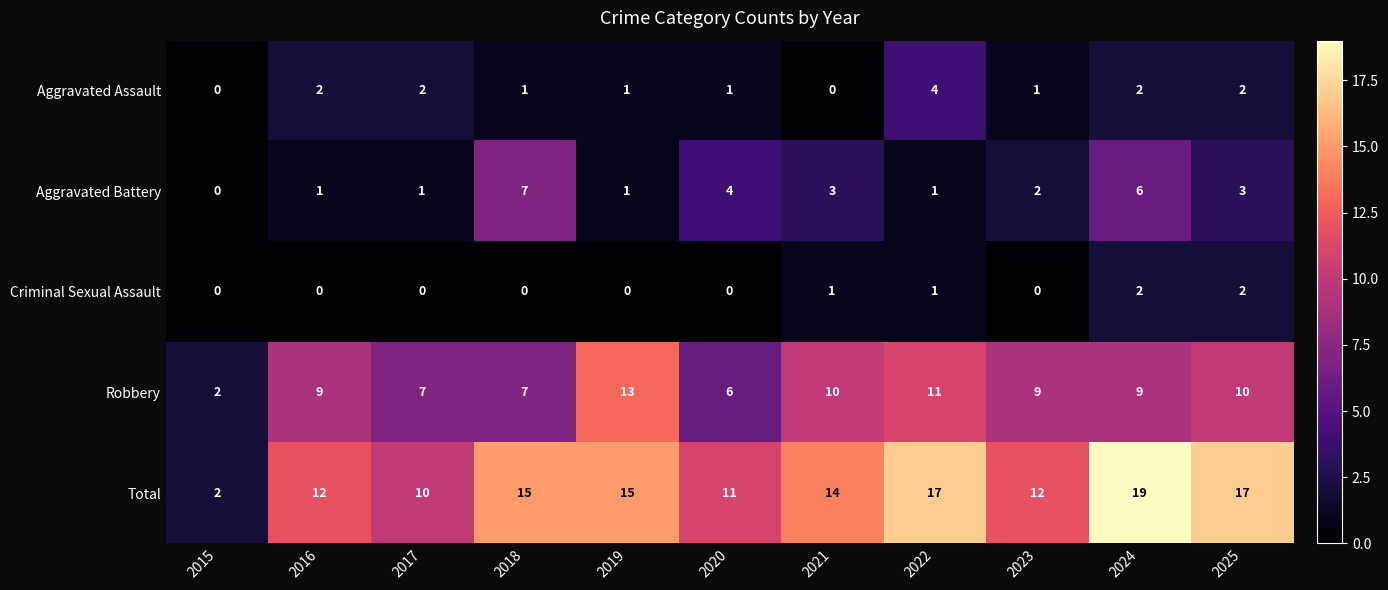

What is the average value of the Aggravated Battery series?

3